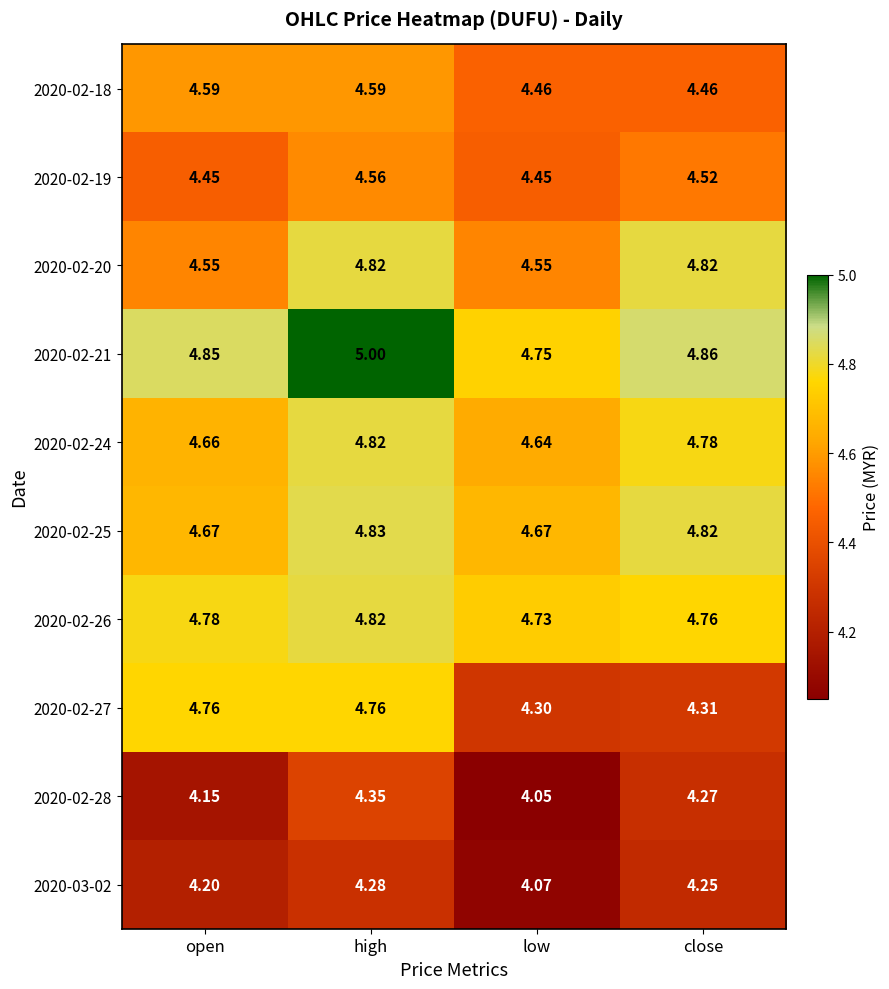

At which label is 2020-02-24 closest to 4?

low